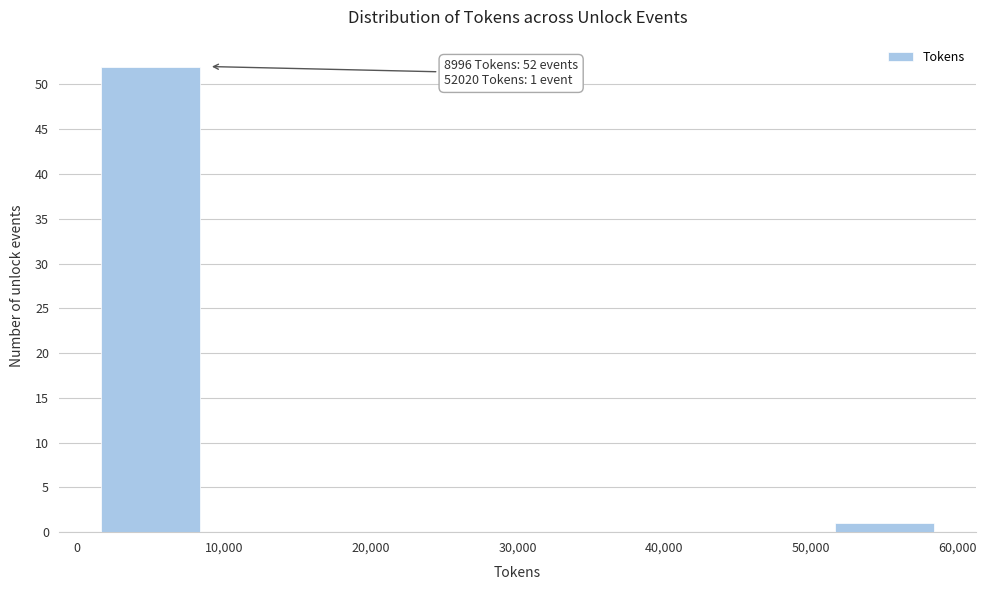

Which range on the x-axis has the tallest bar?

0 to 10,000